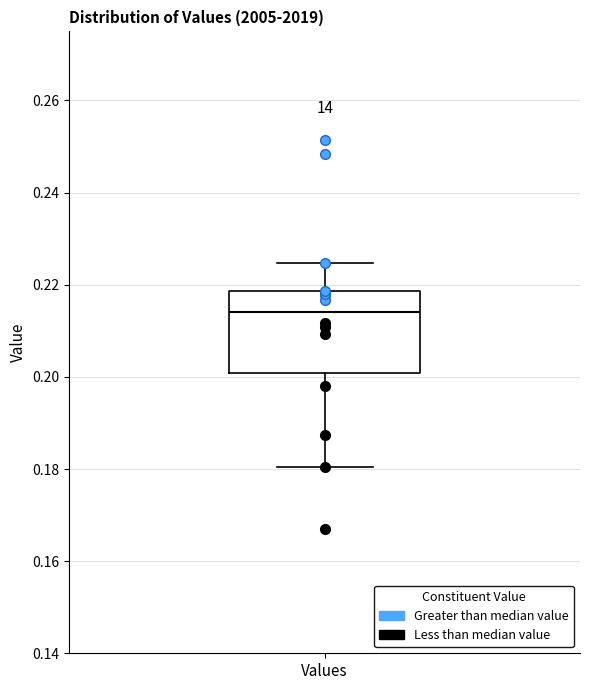

Where is the upper edge of the box for Values on the y-axis? The values are not printed on the chart, so give them approximately, as read against the axis.

0.218